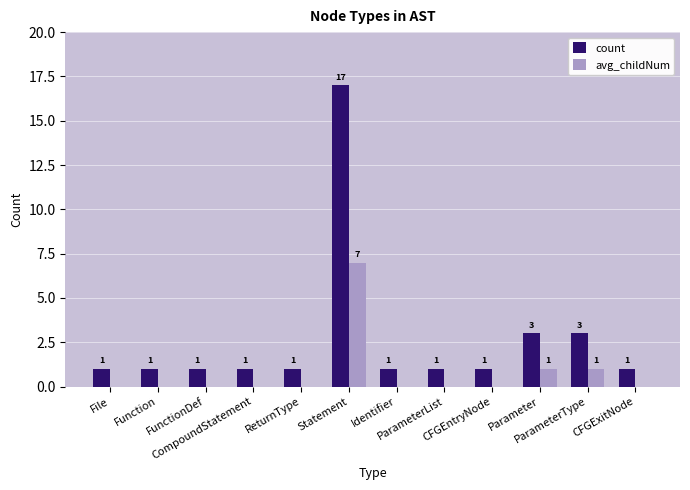

Reading left to right, what are all the values shown in this chart?

count: File=1	Function=1	FunctionDef=1	CompoundStatement=1	ReturnType=1	Statement=17	Identifier=1	ParameterList=1	CFGEntryNode=1	Parameter=3	ParameterType=3	CFGExitNode=1
avg_childNum: File=0	Function=0	FunctionDef=0	CompoundStatement=0	ReturnType=0	Statement=7	Identifier=0	ParameterList=0	CFGEntryNode=0	Parameter=1	ParameterType=1	CFGExitNode=0